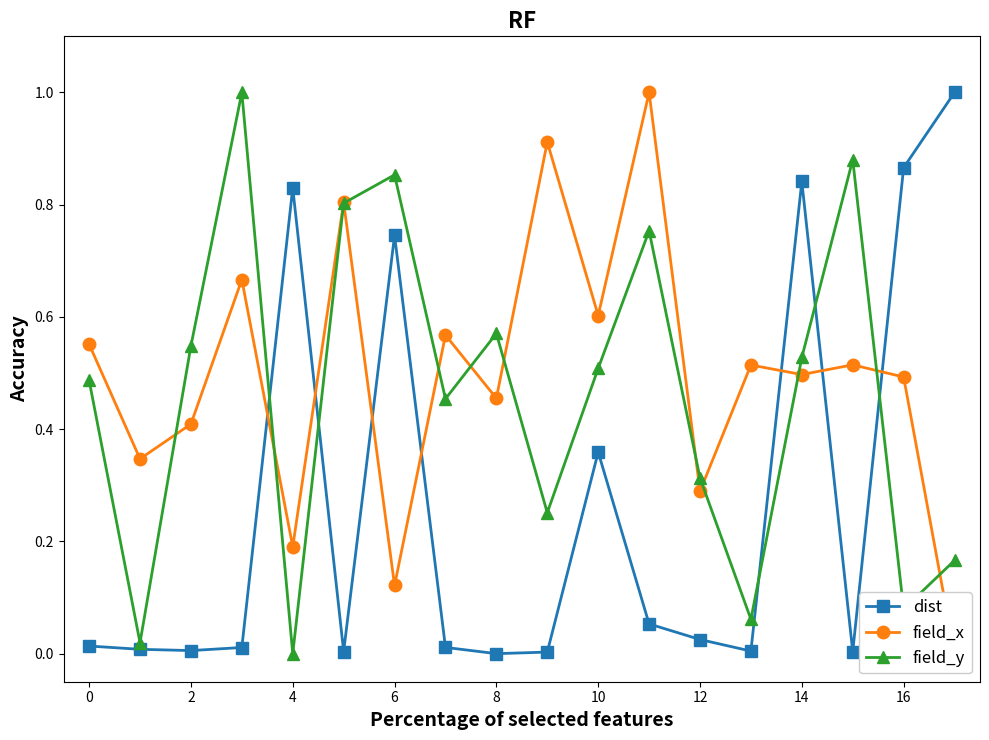

How many interior local valleys does the field_x series have?

7